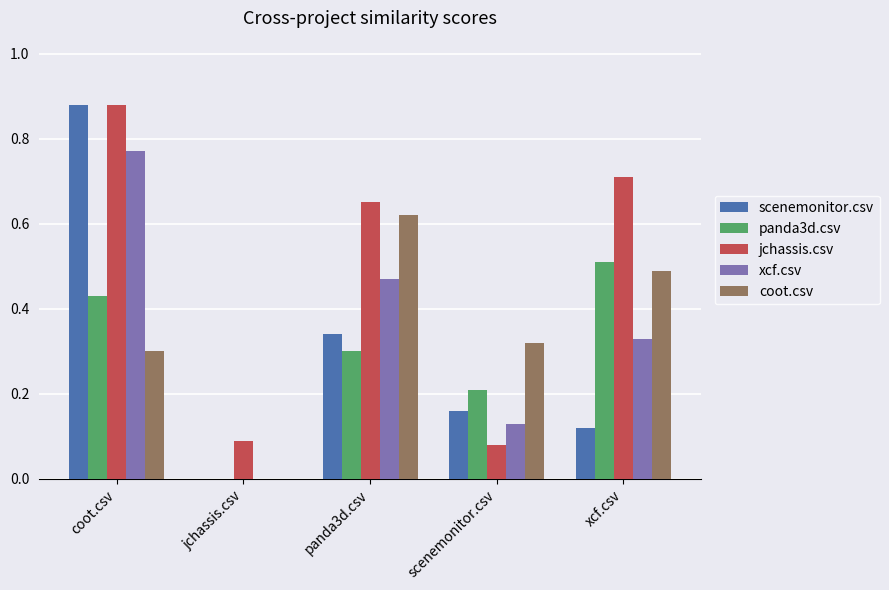

At which label is jchassis.csv closest to 0?

scenemonitor.csv